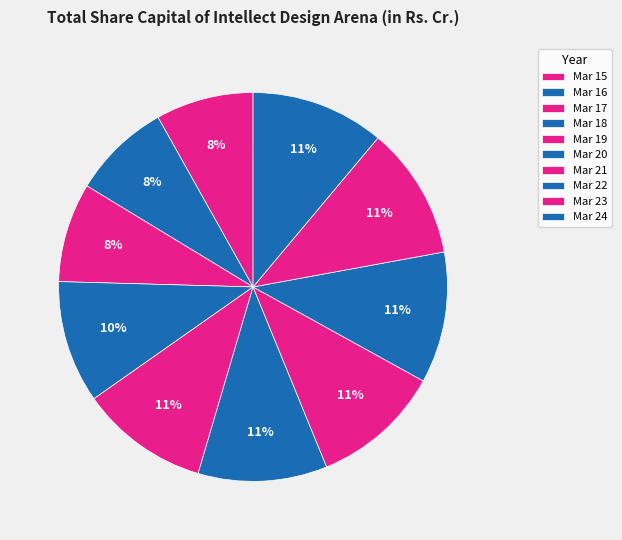

Rank the categories by value from lowest to highest.

Mar 15, Mar 16, Mar 17, Mar 18, Mar 19, Mar 20, Mar 21, Mar 22, Mar 23, Mar 24